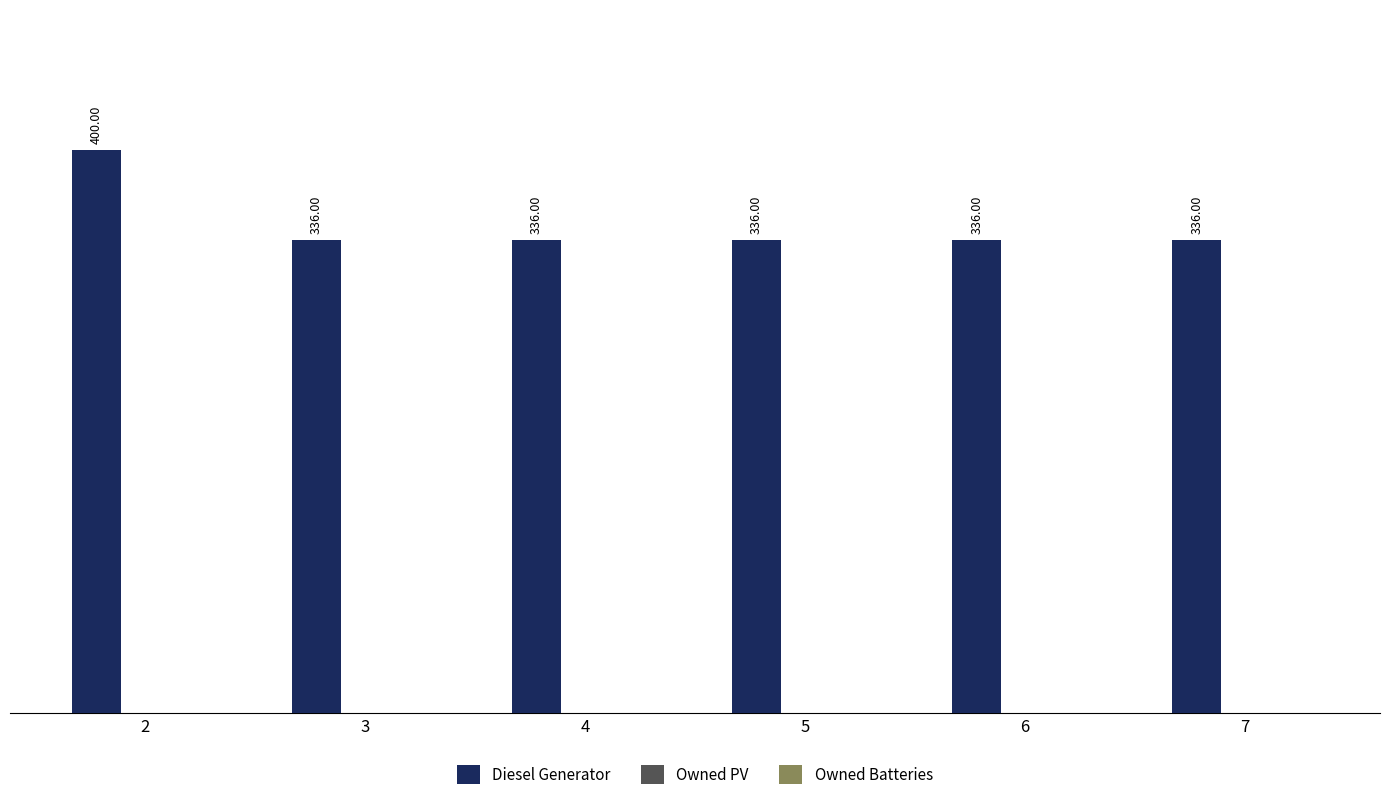

What is the change in value from 2 to 4?

-64